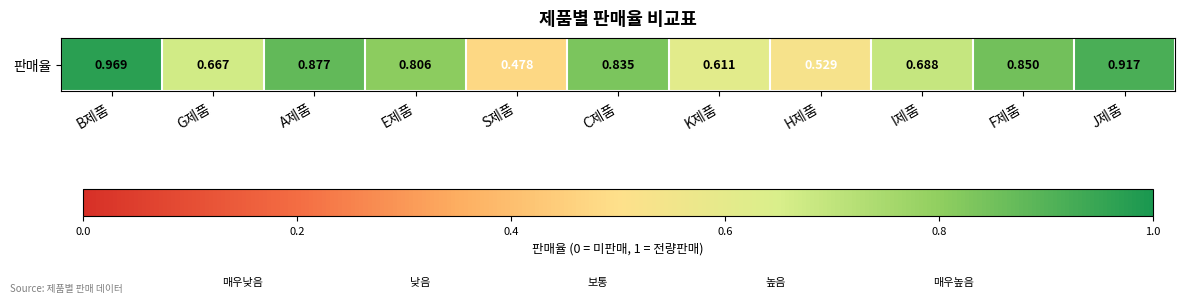

Reading right to left, transcribe all the data shown in this chart.

J제품=0.9	F제품=0.8	I제품=0.7	H제품=0.5	K제품=0.6	C제품=0.8	S제품=0.5	E제품=0.8	A제품=0.9	G제품=0.7	B제품=1.0